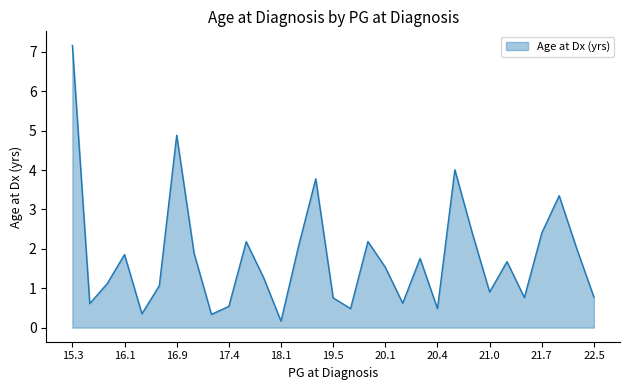

What is the maximum value shown in the chart?

7.2